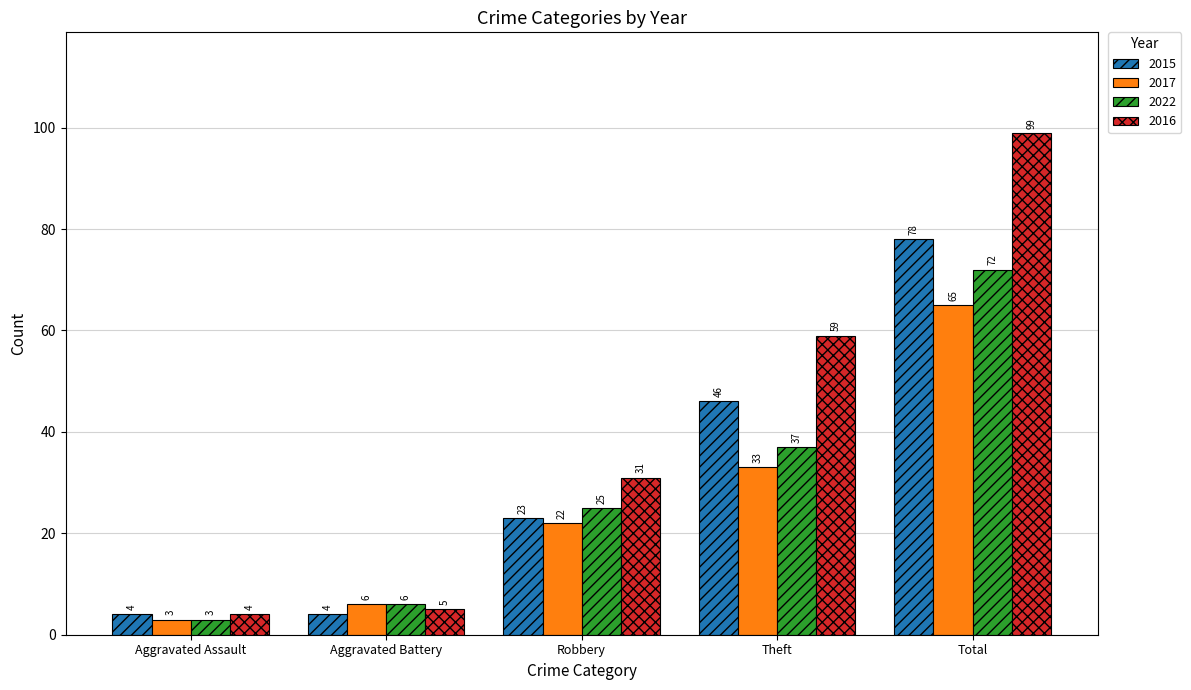

How many values in the 2015 series are below 23?

2